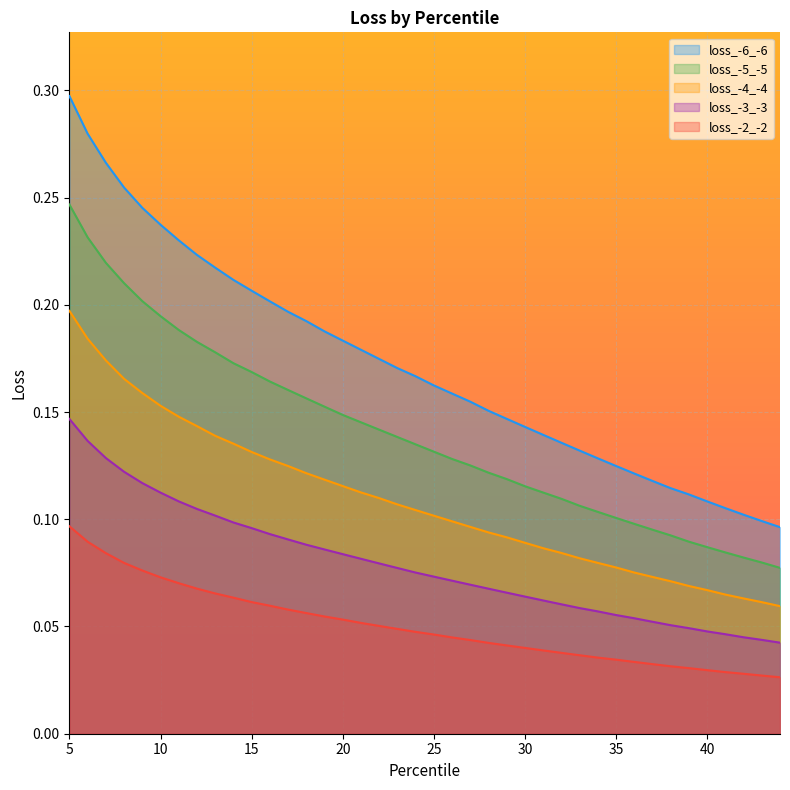

True or false: loss_-2_-2 and loss_-5_-5 cross at least once.

False